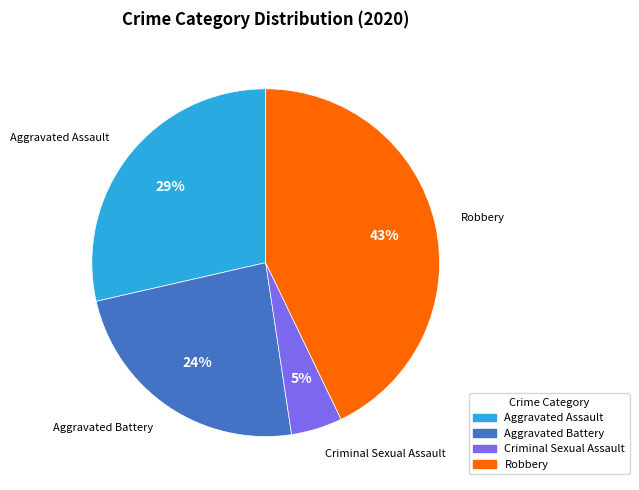

Is it true that Criminal Sexual Assault is 5% of the pie?

True